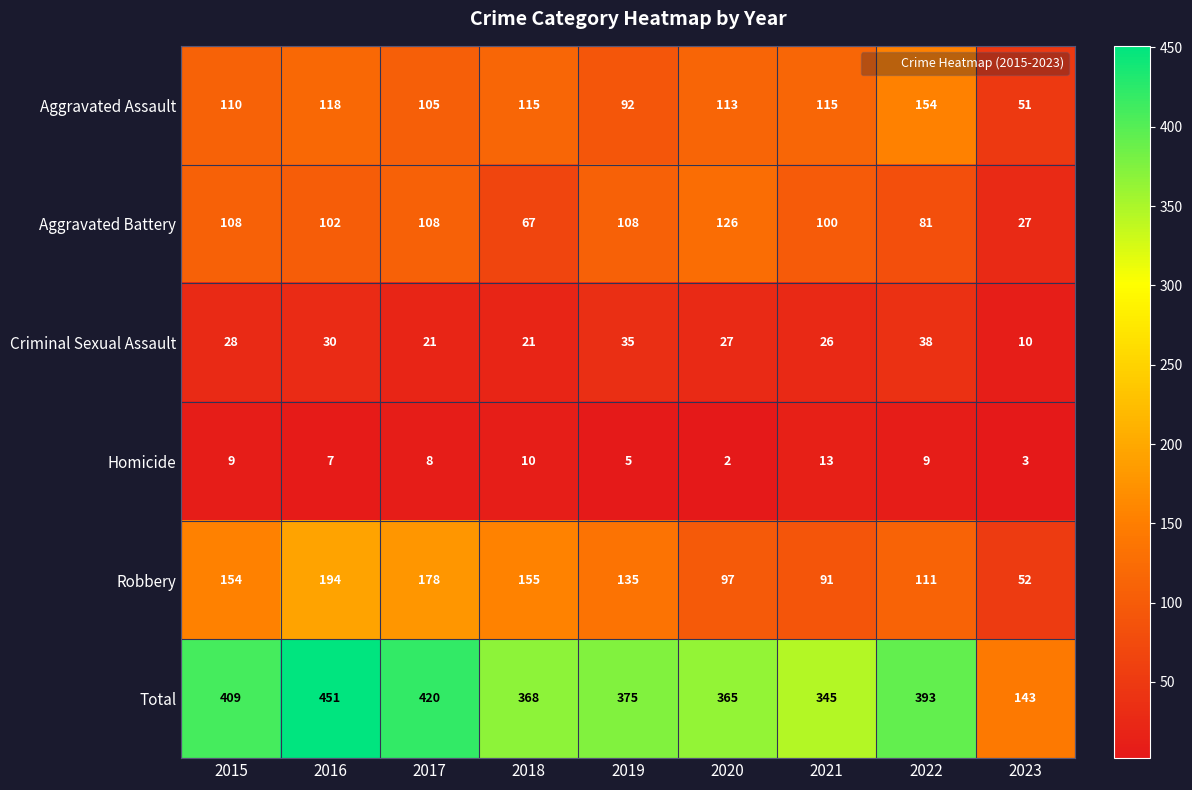

Is it true that Robbery equals 97 at 2020?

True